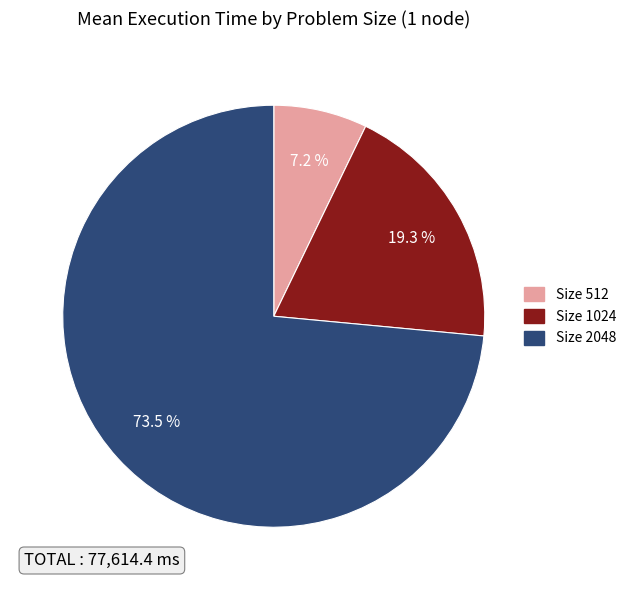

Does any single category account for the majority?

Yes